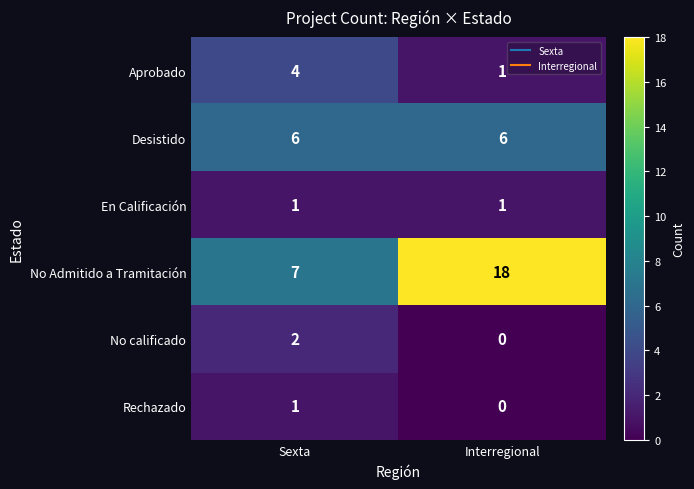

What is the sum of all Desistido values?

12